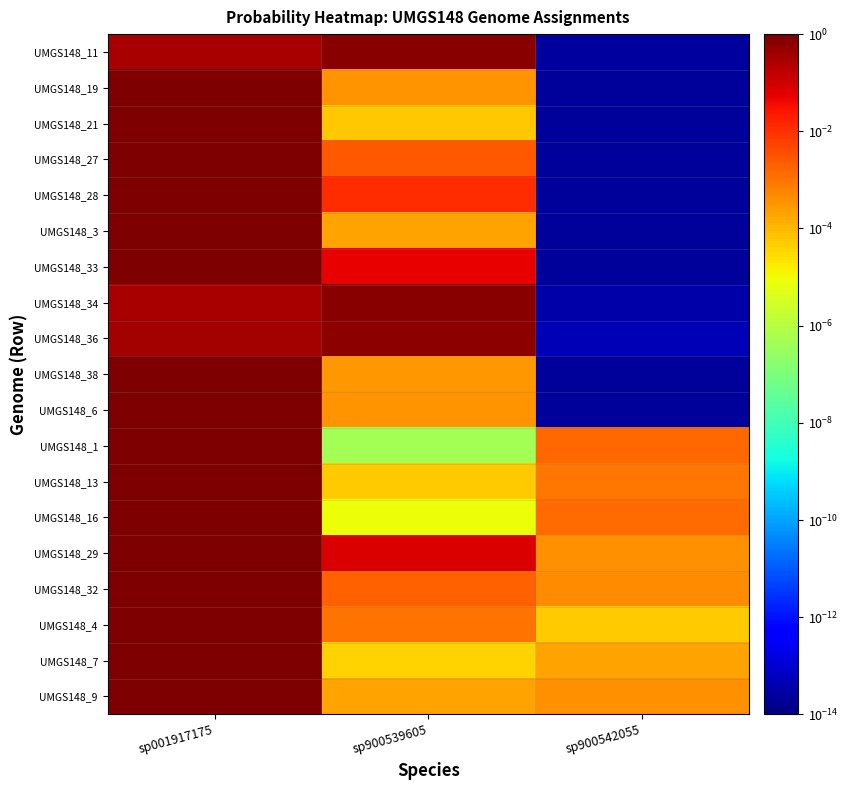

Reading right to left, list all the values displayed in this chart.

UMGS148_11: sp900542055=0.0	sp900539605=0.7	sp001917175=0.3
UMGS148_19: sp900542055=0.0	sp900539605=0.0	sp001917175=1.0
UMGS148_21: sp900542055=0.0	sp900539605=0.0	sp001917175=1.0
UMGS148_27: sp900542055=0.0	sp900539605=0.0	sp001917175=1.0
UMGS148_28: sp900542055=0.0	sp900539605=0.0	sp001917175=1.0
UMGS148_3: sp900542055=0.0	sp900539605=0.0	sp001917175=1.0
UMGS148_33: sp900542055=0.0	sp900539605=0.1	sp001917175=0.9
UMGS148_34: sp900542055=0.0	sp900539605=0.7	sp001917175=0.3
UMGS148_36: sp900542055=0.0	sp900539605=0.7	sp001917175=0.3
UMGS148_38: sp900542055=0.0	sp900539605=0.0	sp001917175=1.0
UMGS148_6: sp900542055=0.0	sp900539605=0.0	sp001917175=1.0
UMGS148_1: sp900542055=0.0	sp900539605=0.0	sp001917175=1.0
UMGS148_13: sp900542055=0.0	sp900539605=0.0	sp001917175=1.0
UMGS148_16: sp900542055=0.0	sp900539605=0.0	sp001917175=1.0
UMGS148_29: sp900542055=0.0	sp900539605=0.1	sp001917175=0.9
UMGS148_32: sp900542055=0.0	sp900539605=0.0	sp001917175=1.0
UMGS148_4: sp900542055=0.0	sp900539605=0.0	sp001917175=1.0
UMGS148_7: sp900542055=0.0	sp900539605=0.0	sp001917175=1.0
UMGS148_9: sp900542055=0.0	sp900539605=0.0	sp001917175=1.0